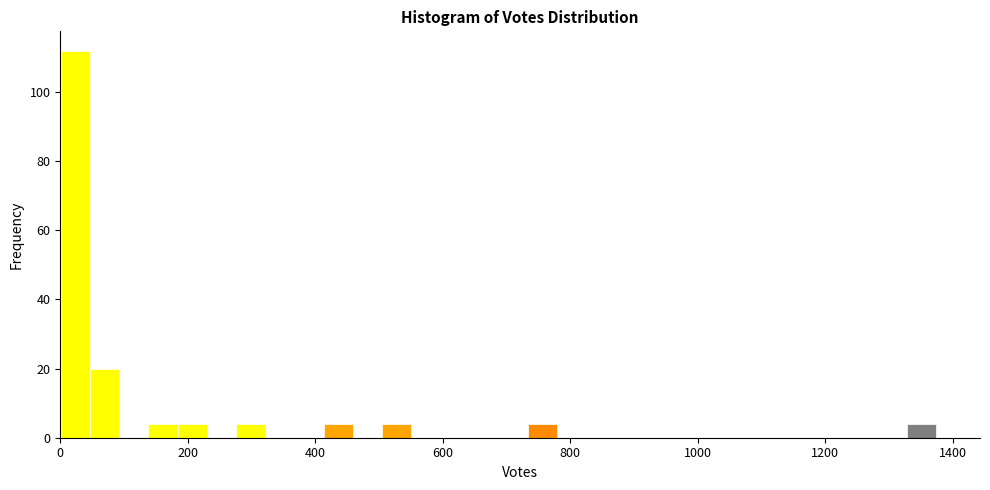

Read against the x-axis, roughly where is the centre of the tallest bar?

20